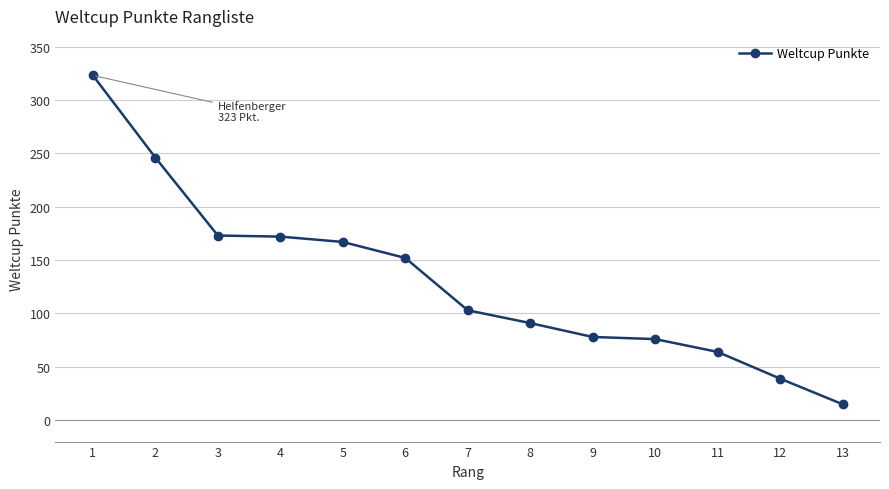

What is the difference between the maximum and minimum values?

308